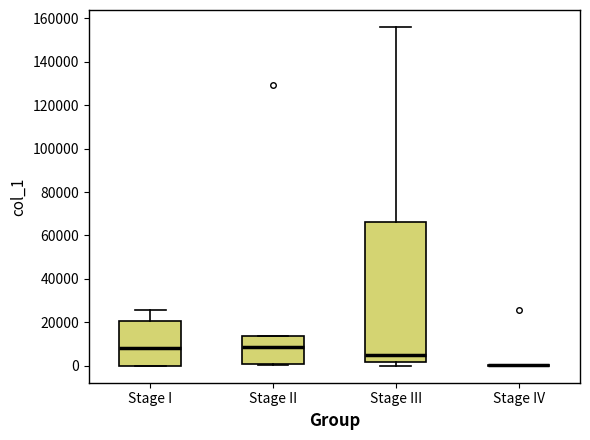

Reading left to right, read every box against the y-axis: the position of its median line, the range the box covers, and the ends of its whiskers. The values are not printed on the chart, so give them approximately, as read against the axis.

Stage I: median 8000, box 0 to 20000, whiskers 0 to 26000
Stage II: median 8000, box 0 to 14000, whiskers 0 to 14000
Stage III: median 6000, box 2000 to 66000, whiskers 0 to 156000
Stage IV: box collapsed to a line at 0, whiskers 0 to 0